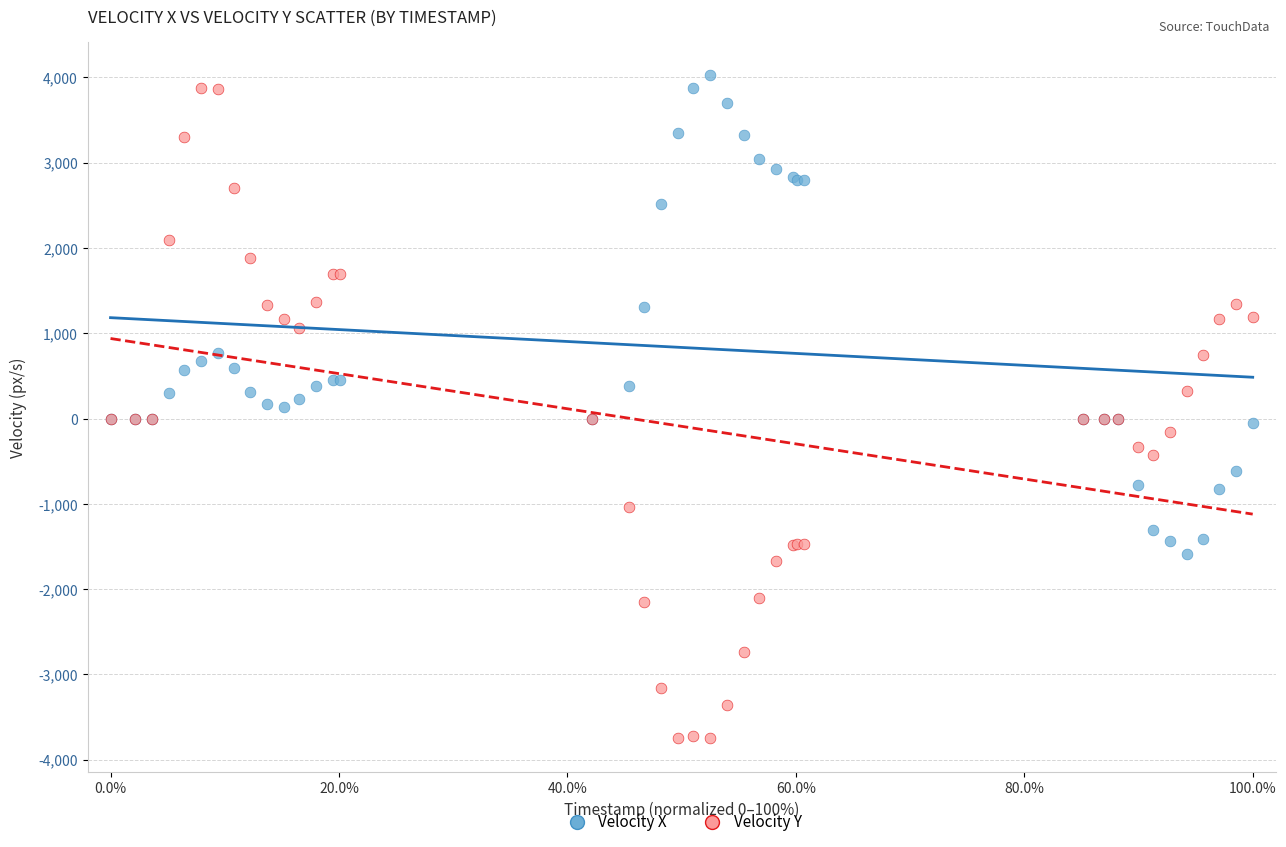

Which series has the largest Y range (max minus min)?

Velocity Y